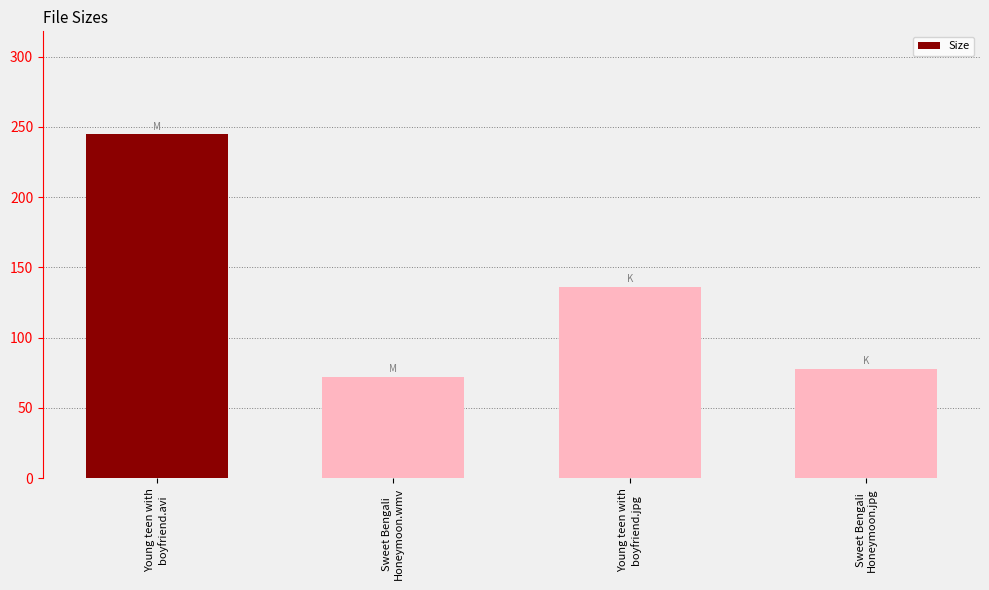

Are the bars horizontal?

No